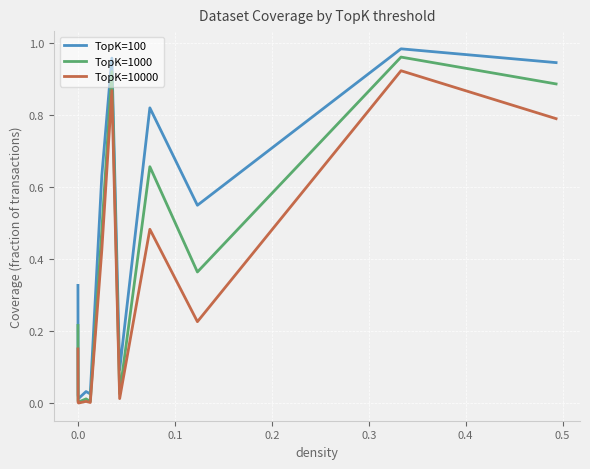

Which series has the largest range (max minus min)?

TopK=100